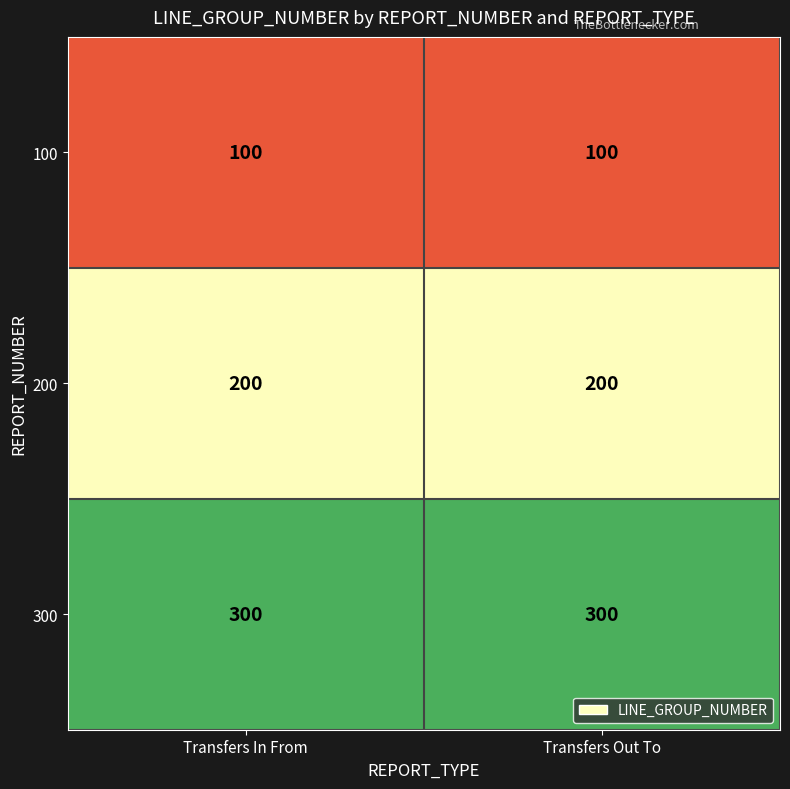

Which series has the largest total across all categories?

300